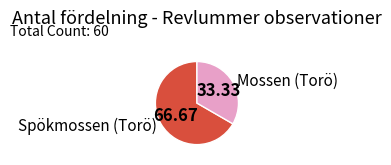

Does any single category account for the majority?

Yes